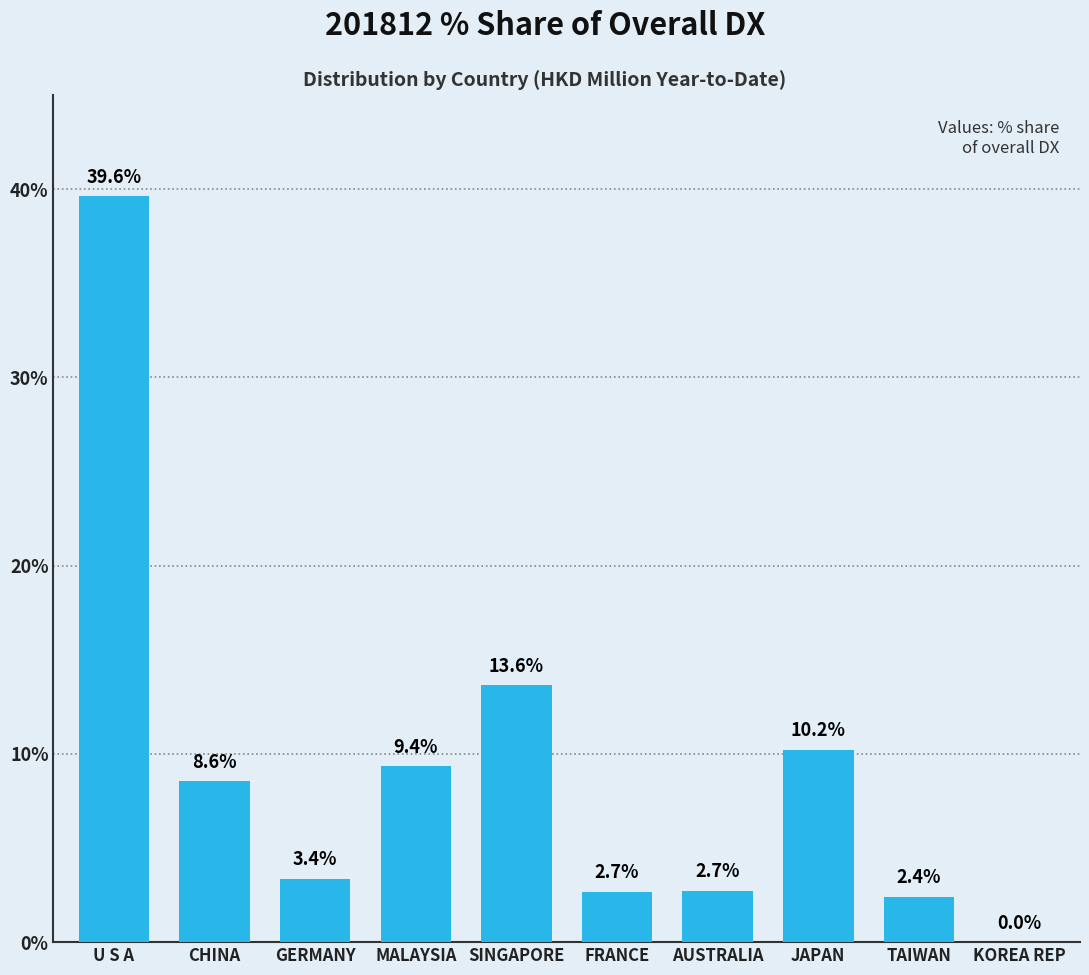

Is it true that the value at AUSTRALIA is 2.7?

True